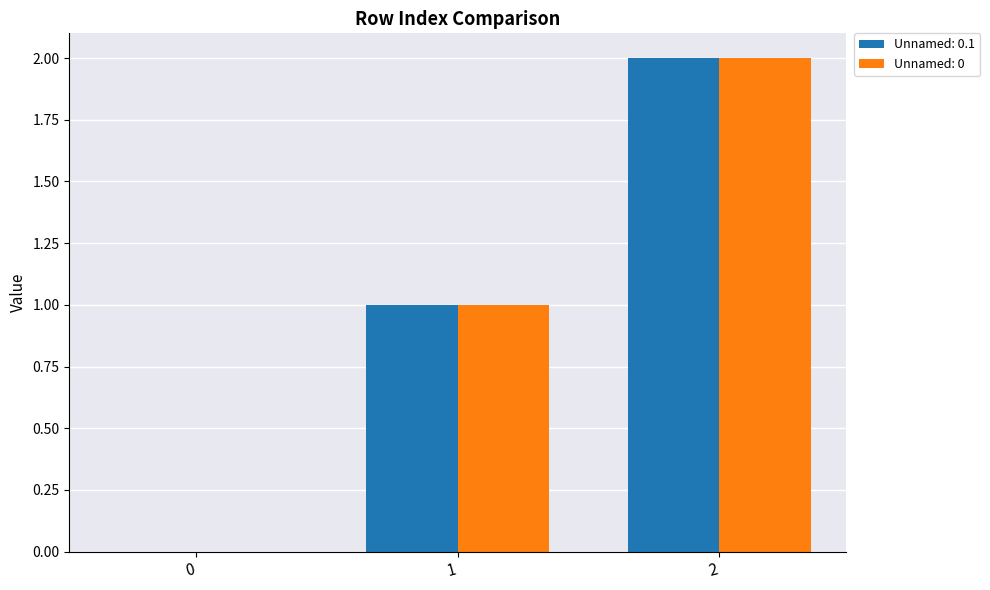

Is the value of Unnamed: 0 at 2 greater than the value of Unnamed: 0.1 at 1?

Yes